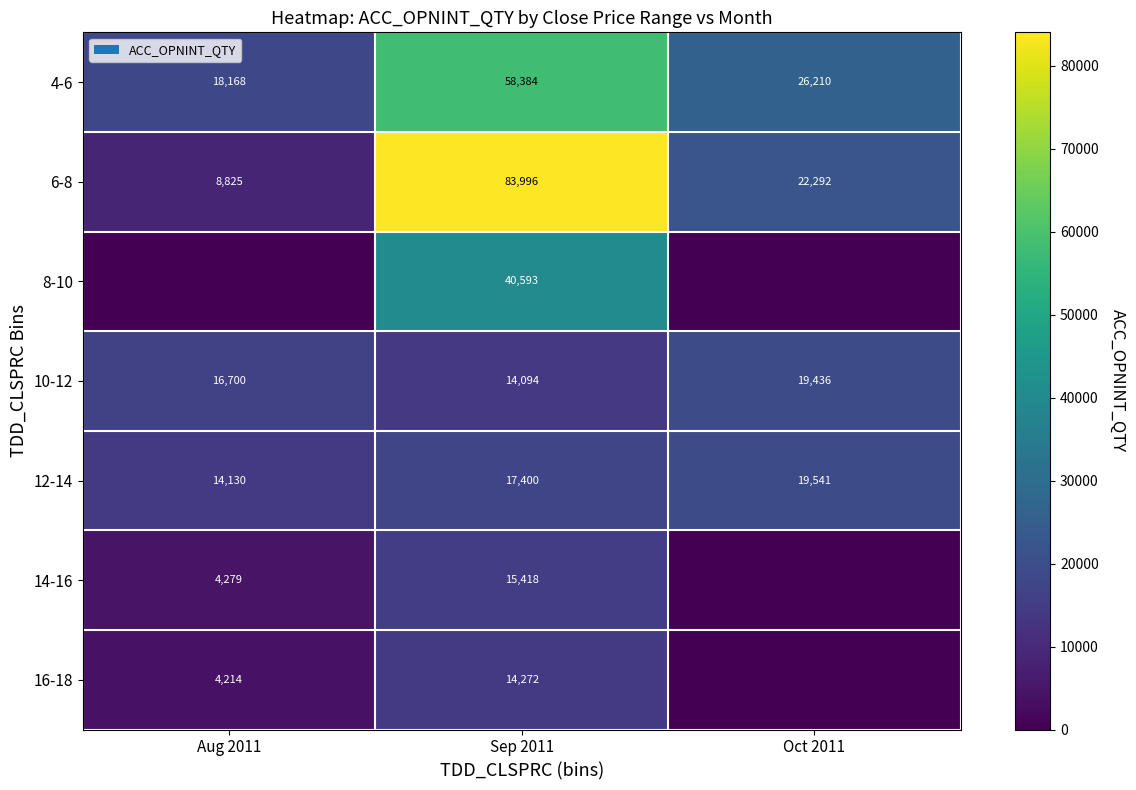

At which label is 12-14 closest to 16835?

Sep 2011